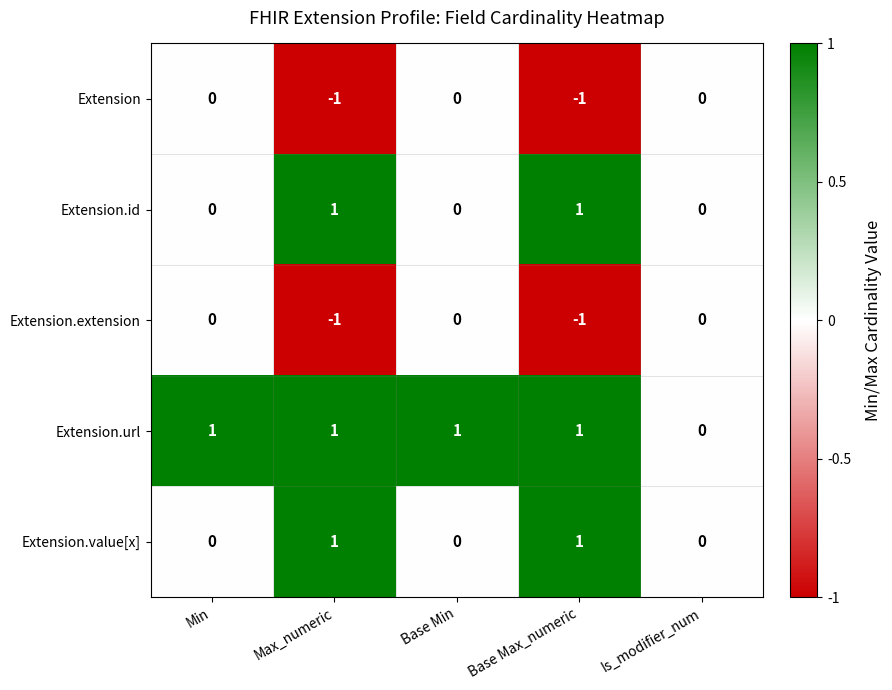

What is the sum of all Extension.url values?

4